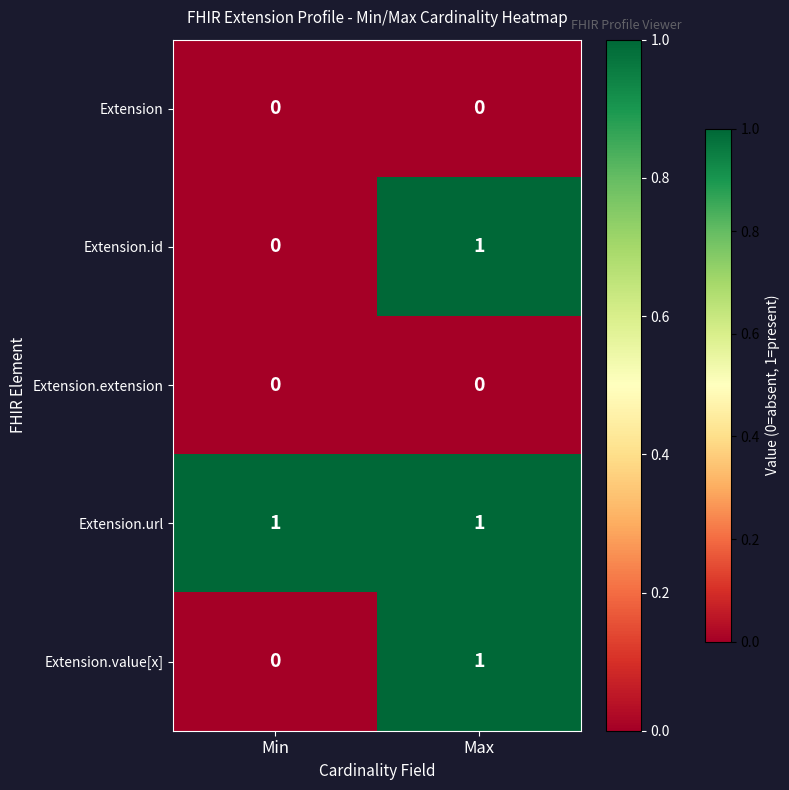

At which category is the sum across all series the highest?

Max